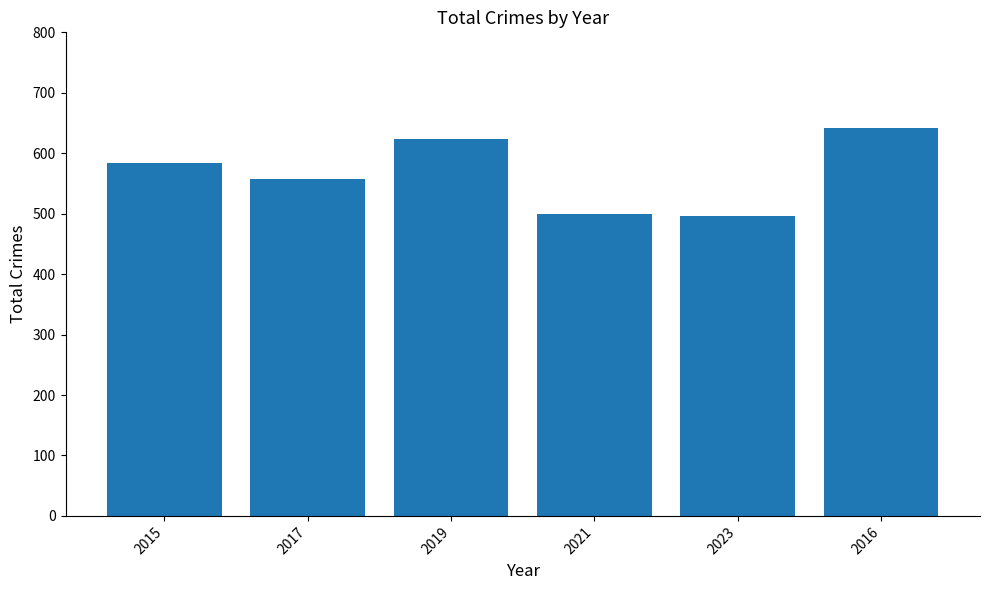

What is the label of the 1st bar from the right?

2016